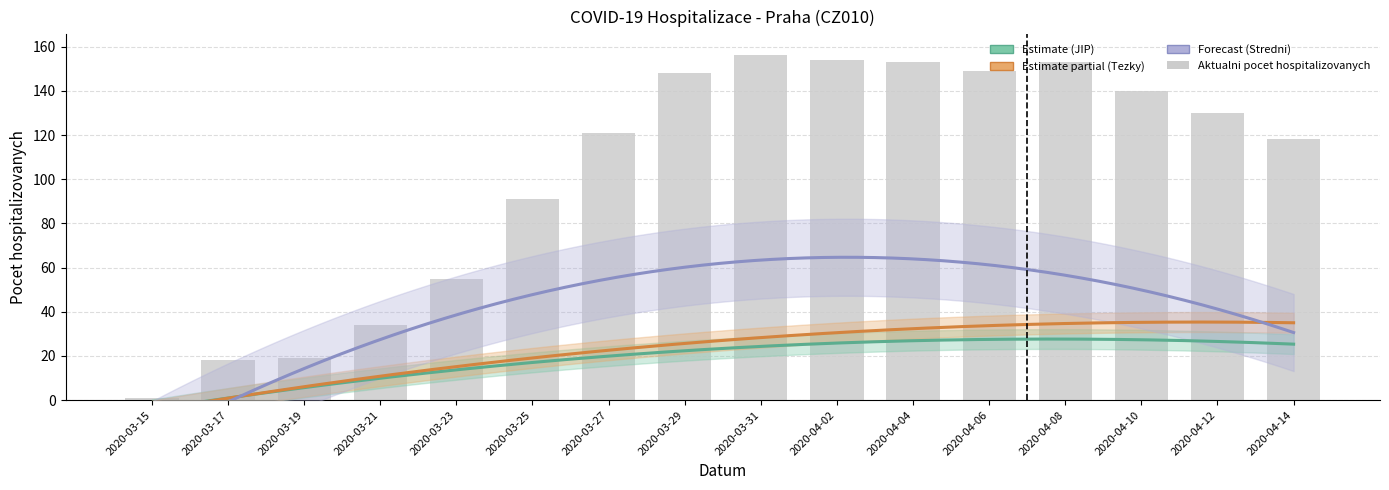

Are the bars horizontal?

No